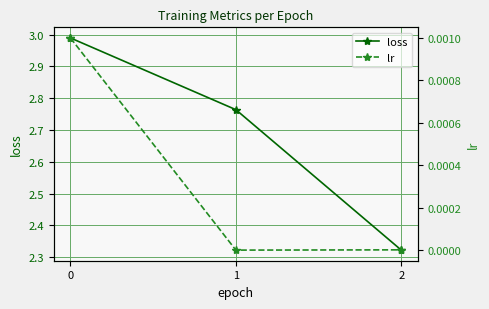

What is the spread (max minus min) of values at 1?

2.8